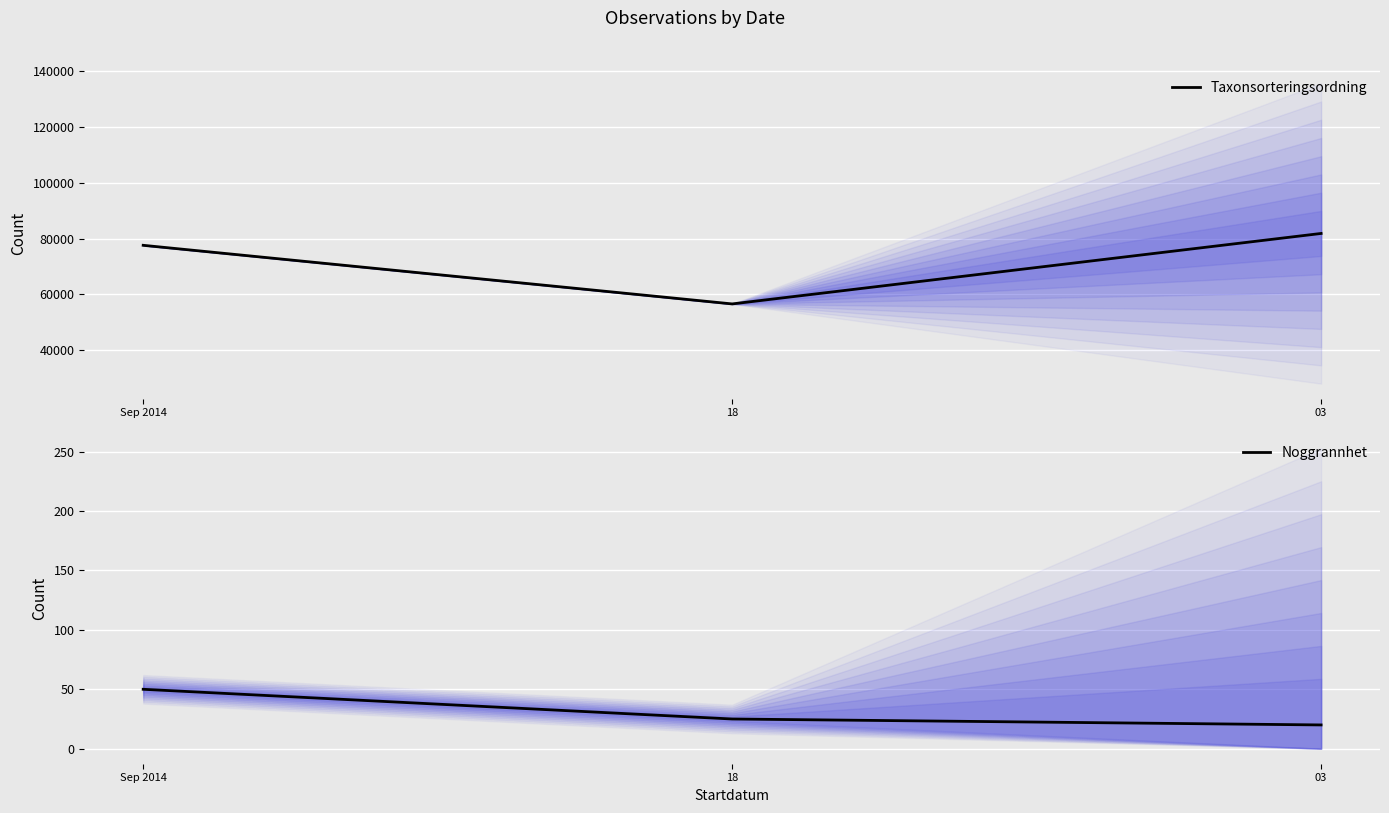

At which label does Noggrannhet first exceed 25?

Sep 2014